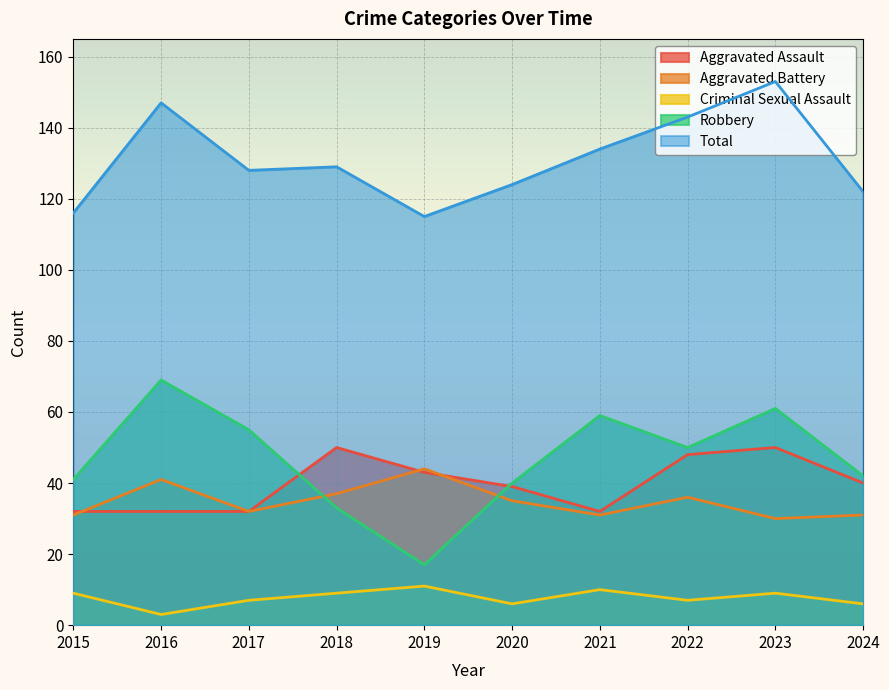

How many data points in Aggravated Battery are above 35?

4